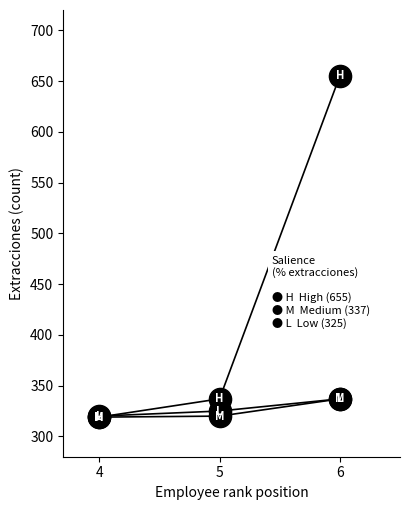

True or false: M has a value of 337 at 6.

True